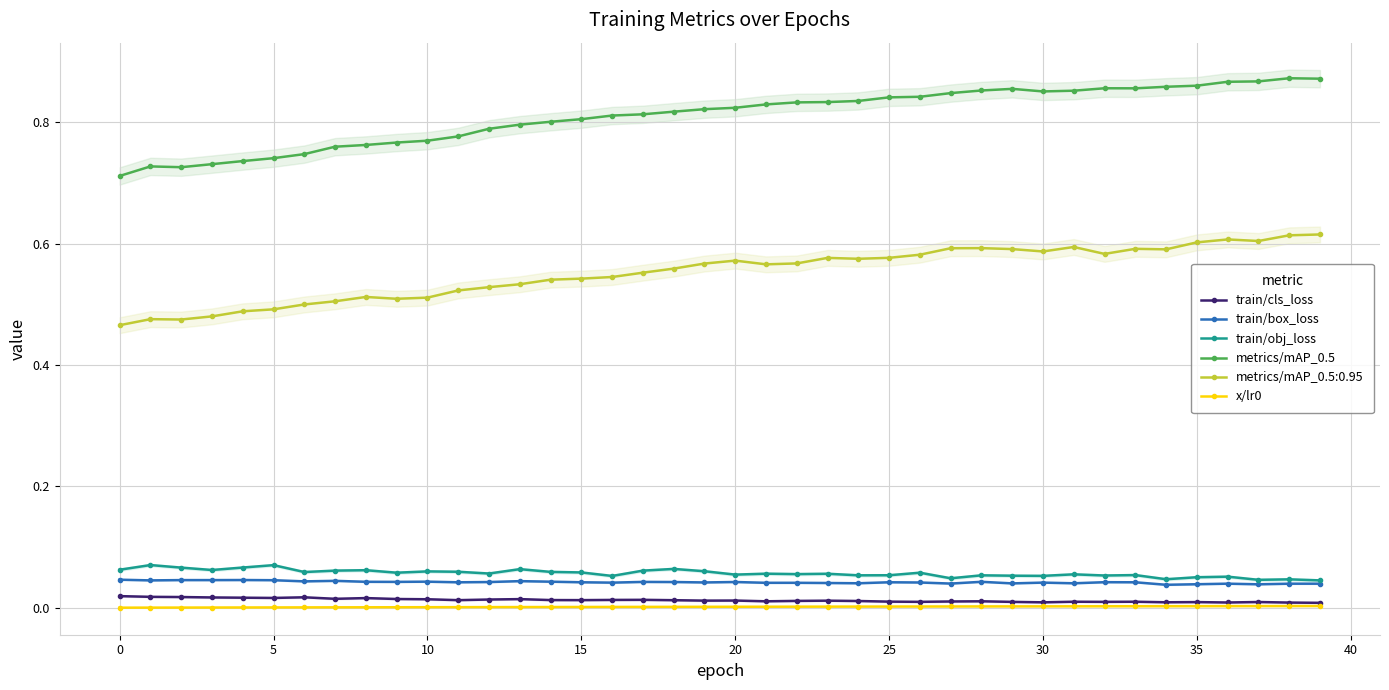

True or false: metrics/mAP_0.5:0.95 has more than 2 interior local peaks.

True